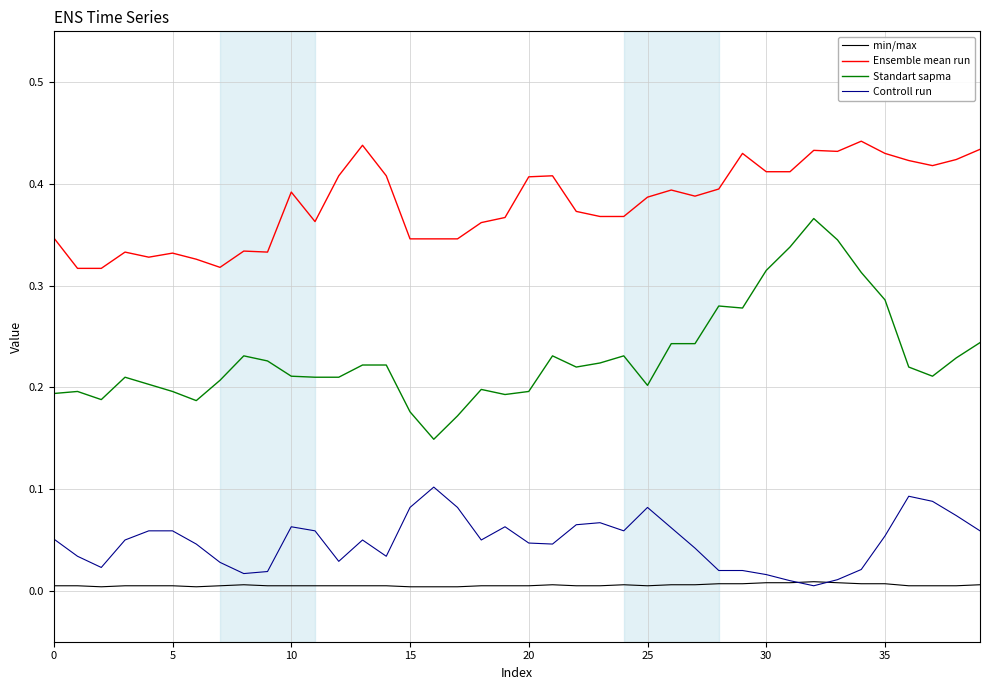

Which series has the largest total across all categories?

Ensemble mean run